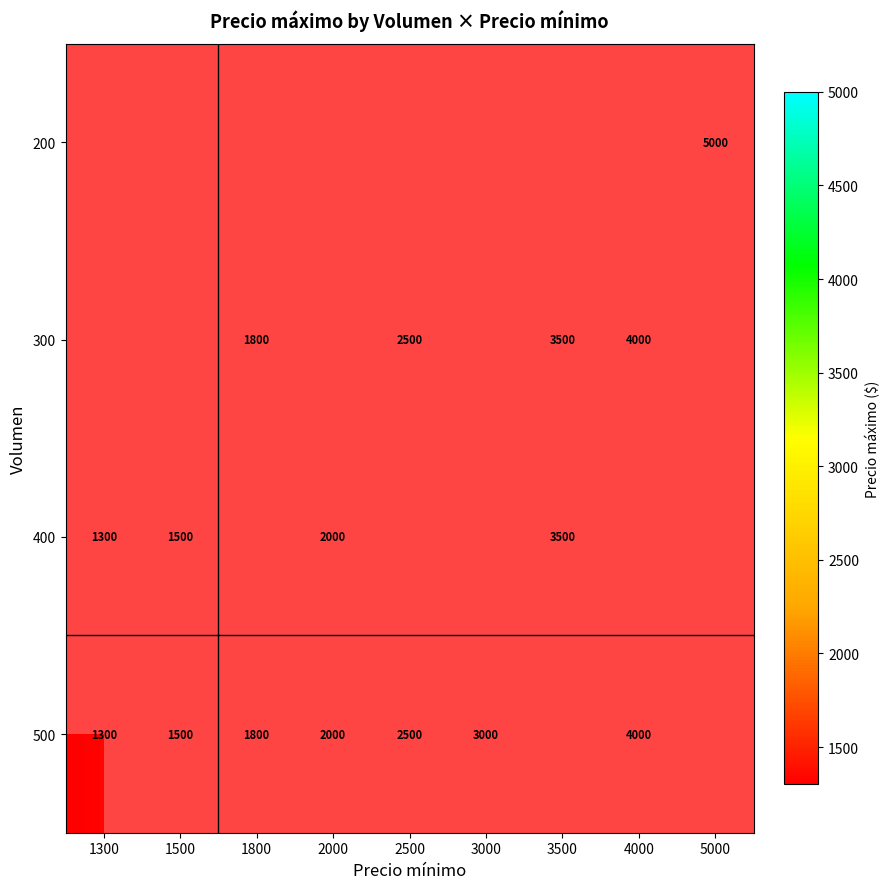

Which label corresponds to the smallest value in the chart?

1300